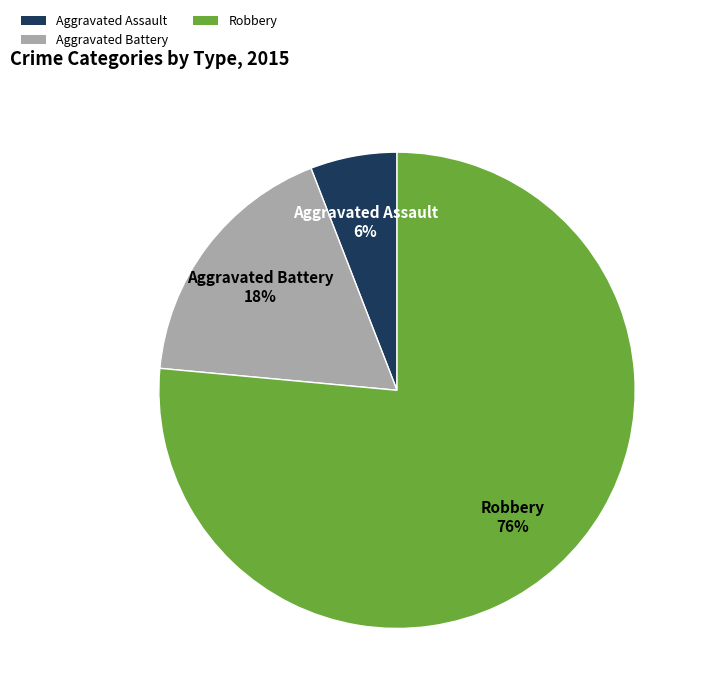

Which category has the smallest portion of the pie?

Aggravated Assault